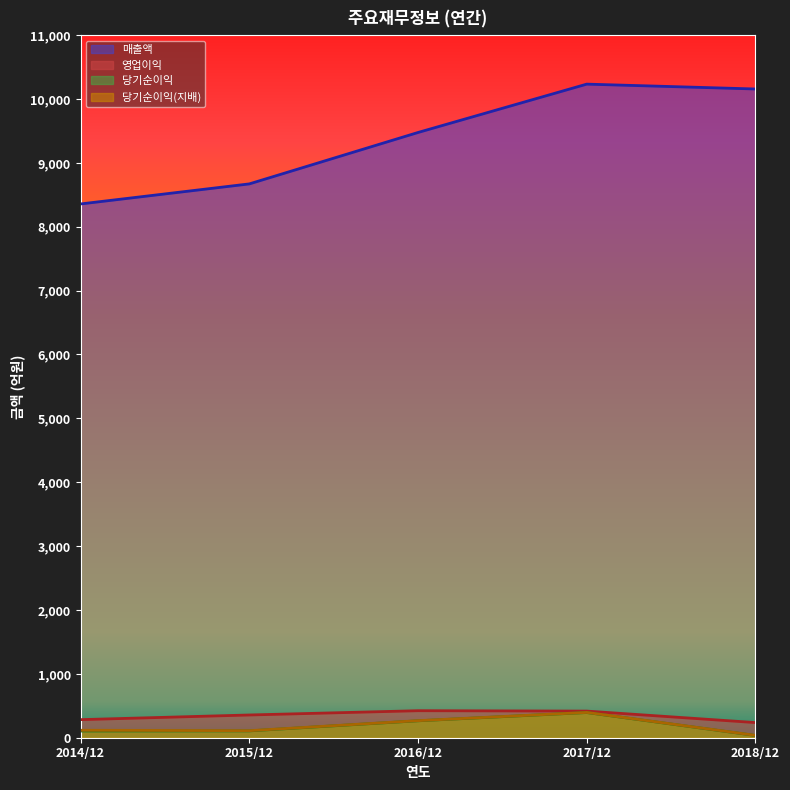

At which category is the sum across all series the highest?

2017/12